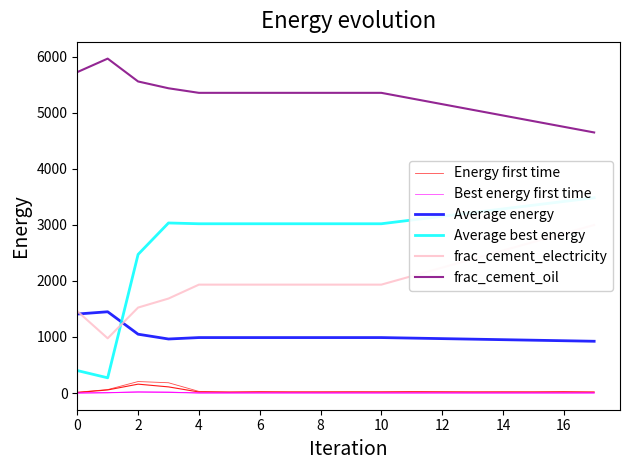

Which series has the largest range (max minus min)?

Average best energy